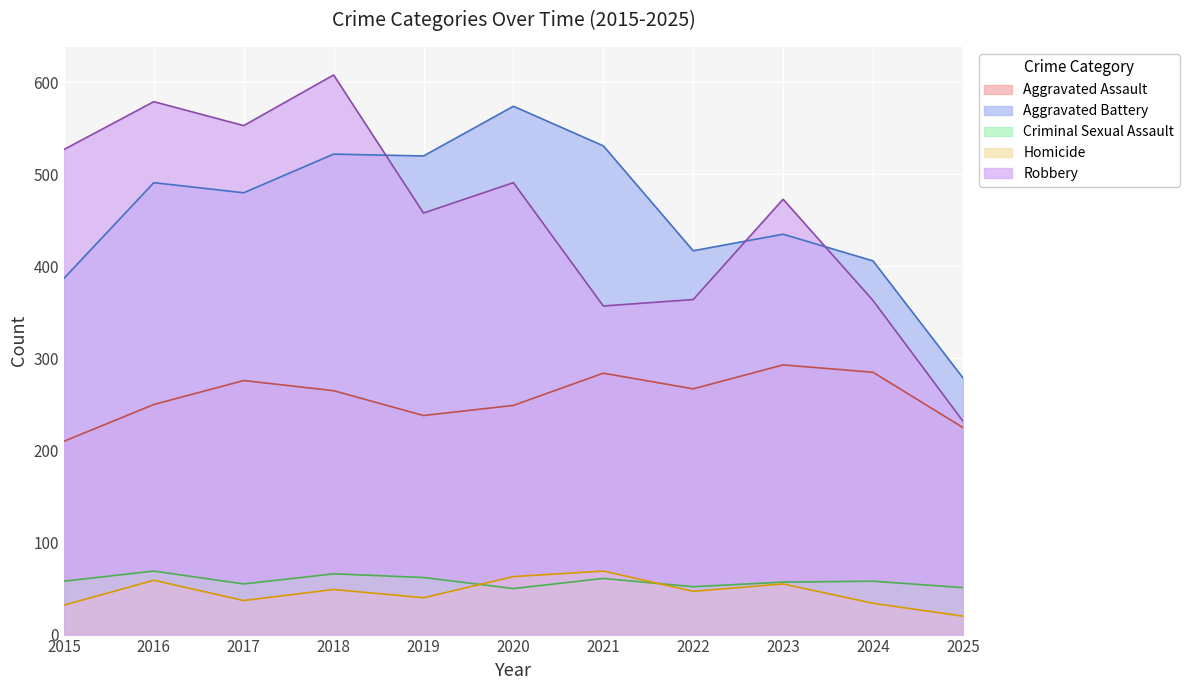

What are all the series names shown in the legend?

Aggravated Assault, Aggravated Battery, Criminal Sexual Assault, Homicide, Robbery